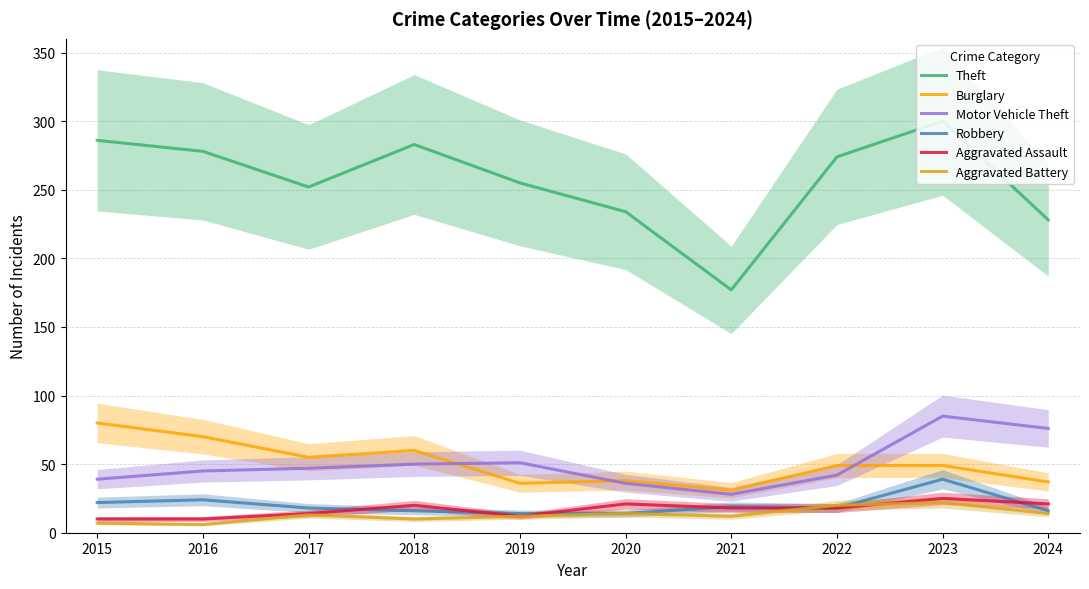

At which label is Robbery closest to 26?

2016